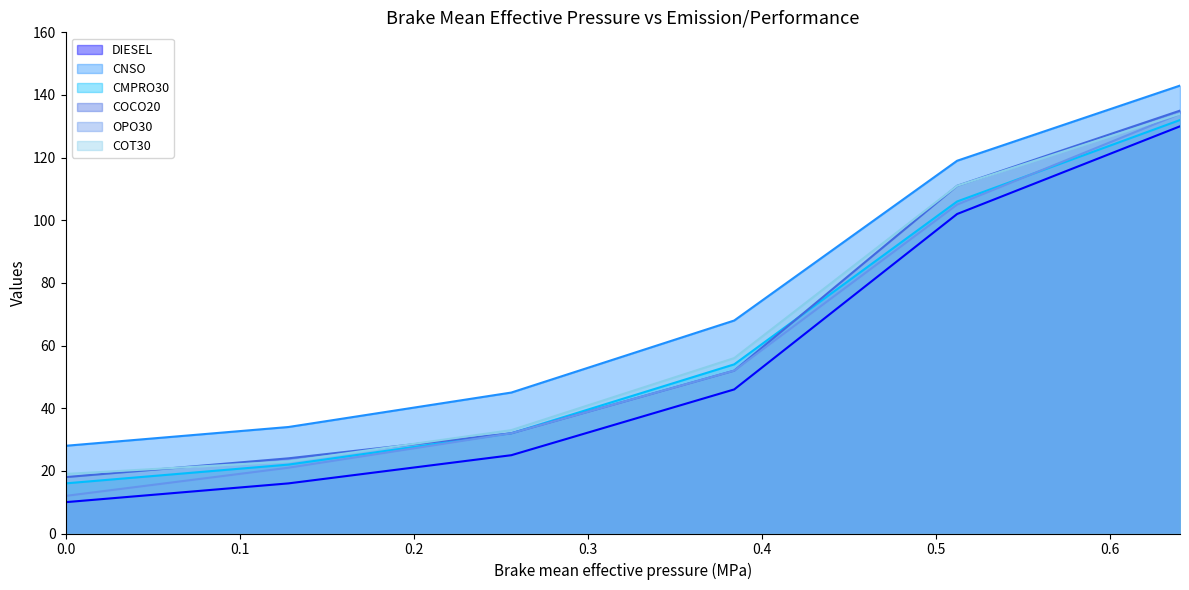

Between which two adjacent categories do COT30 and COCO20 first intersect?

0.0 and 0.128